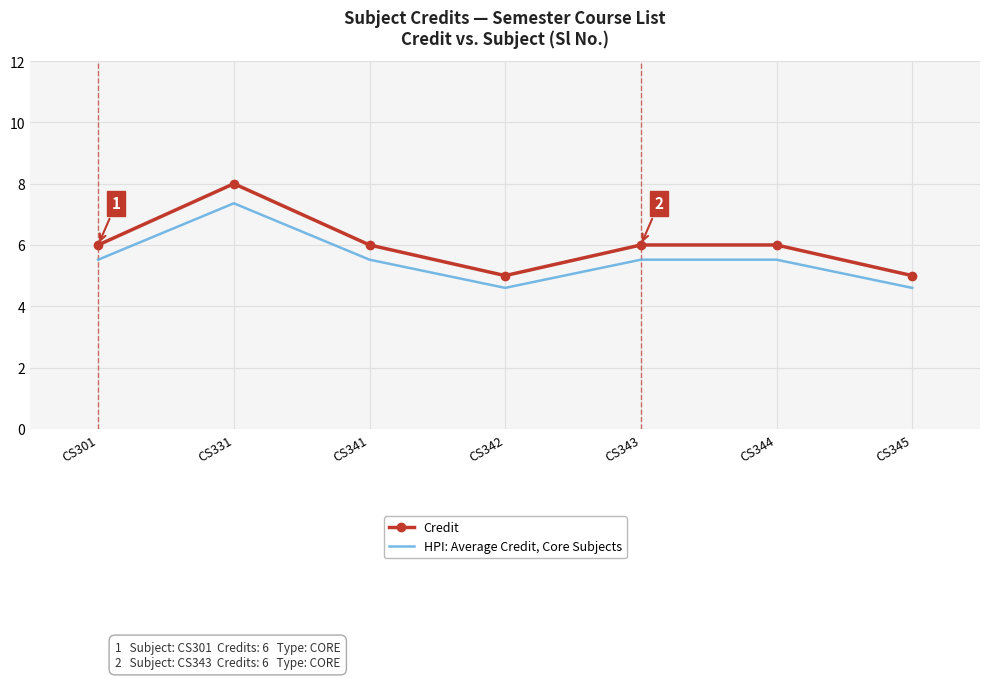

Reading left to right, extract all data points from this chart.

Credit: 6.0	8.0	6.0	5.0	6.0	6.0	5.0
HPI: Average Credit, Core Subjects: 5.5	7.4	5.5	4.6	5.5	5.5	4.6